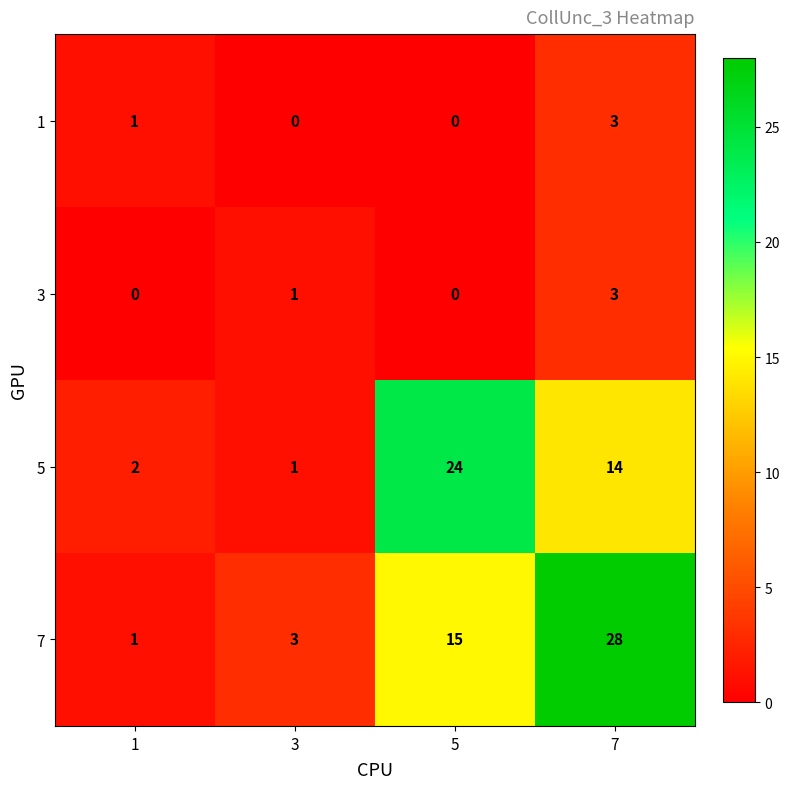

How many series are shown in this chart?

4